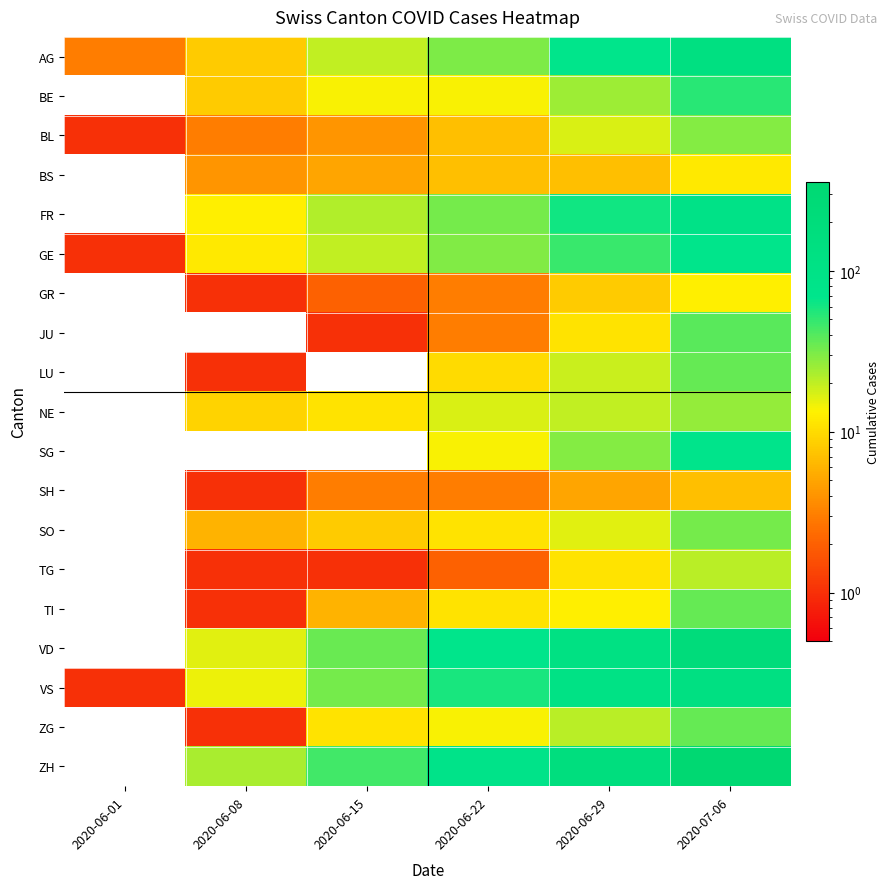

Reading left to right, extract all data points from this chart.

AG: 2020-06-01=3	2020-06-08=8	2020-06-15=20	2020-06-22=31	2020-06-29=68	2020-07-06=135
BE: 2020-06-01=0	2020-06-08=8	2020-06-15=14	2020-06-22=14	2020-06-29=25	2020-07-06=52
BL: 2020-06-01=1	2020-06-08=3	2020-06-15=4	2020-06-22=7	2020-06-29=17	2020-07-06=29
BS: 2020-06-01=0	2020-06-08=4	2020-06-15=5	2020-06-22=7	2020-06-29=7	2020-07-06=12
FR: 2020-06-01=0	2020-06-08=13	2020-06-15=22	2020-06-22=32	2020-06-29=61	2020-07-06=94
GE: 2020-06-01=1	2020-06-08=12	2020-06-15=20	2020-06-22=30	2020-06-29=48	2020-07-06=71
GR: 2020-06-01=0	2020-06-08=1	2020-06-15=2	2020-06-22=3	2020-06-29=8	2020-07-06=13
JU: 2020-06-01=0	2020-06-08=0	2020-06-15=1	2020-06-22=3	2020-06-29=11	2020-07-06=39
LU: 2020-06-01=0	2020-06-08=1	2020-06-15=0	2020-06-22=10	2020-06-29=19	2020-07-06=36
NE: 2020-06-01=0	2020-06-08=9	2020-06-15=11	2020-06-22=17	2020-06-29=20	2020-07-06=26
SG: 2020-06-01=0	2020-06-08=0	2020-06-15=0	2020-06-22=14	2020-06-29=29	2020-07-06=73
SH: 2020-06-01=0	2020-06-08=1	2020-06-15=3	2020-06-22=3	2020-06-29=5	2020-07-06=7
SO: 2020-06-01=0	2020-06-08=6	2020-06-15=8	2020-06-22=11	2020-06-29=16	2020-07-06=32
TG: 2020-06-01=0	2020-06-08=1	2020-06-15=1	2020-06-22=2	2020-06-29=11	2020-07-06=21
TI: 2020-06-01=0	2020-06-08=1	2020-06-15=6	2020-06-22=11	2020-06-29=13	2020-07-06=36
VD: 2020-06-01=0	2020-06-08=16	2020-06-15=35	2020-06-22=71	2020-06-29=121	2020-07-06=207
VS: 2020-06-01=1	2020-06-08=15	2020-06-15=32	2020-06-22=58	2020-06-29=105	2020-07-06=127
ZG: 2020-06-01=0	2020-06-08=1	2020-06-15=11	2020-06-22=14	2020-06-29=21	2020-07-06=36
ZH: 2020-06-01=0	2020-06-08=23	2020-06-15=45	2020-06-22=83	2020-06-29=161	2020-07-06=356